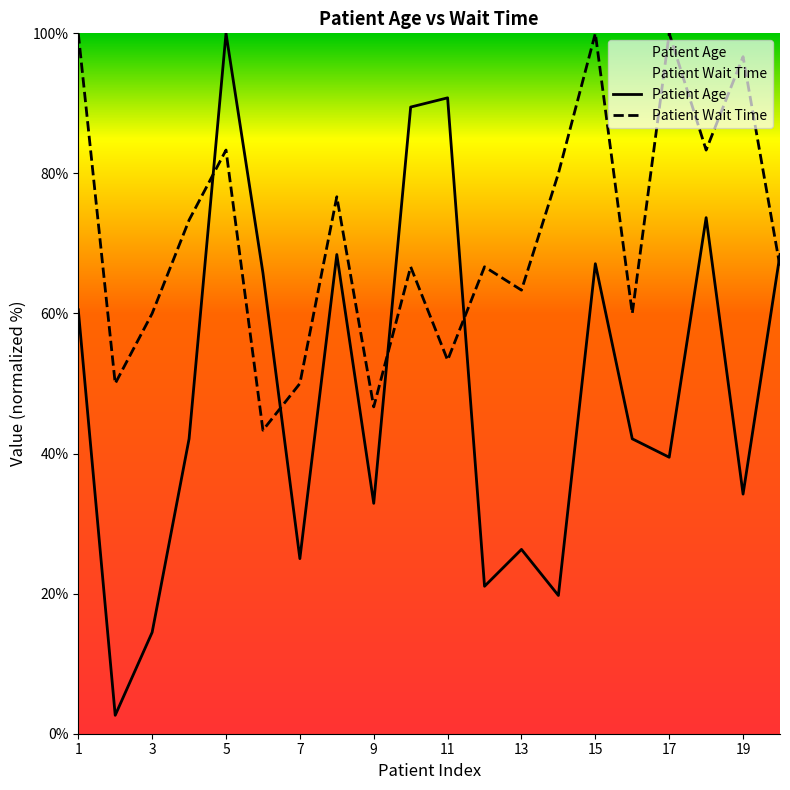

Where does the Patient Age series first go above 42?

1